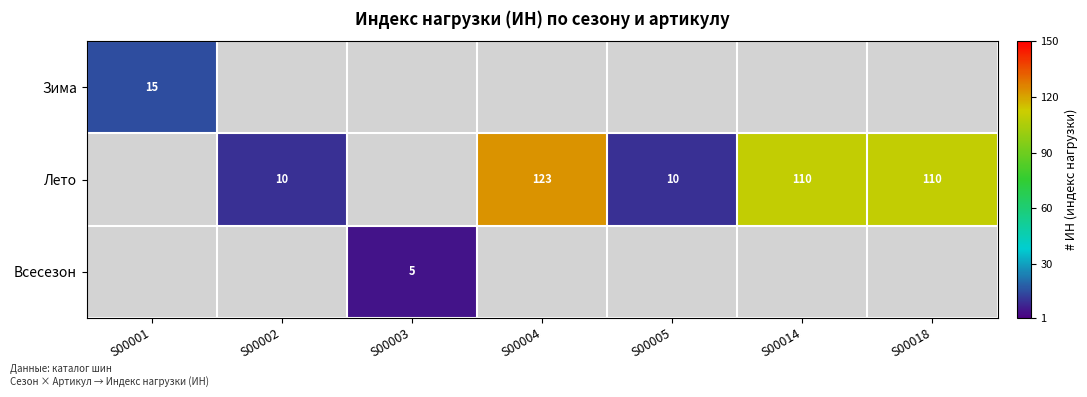

What is the total value across all series at S00014?

110